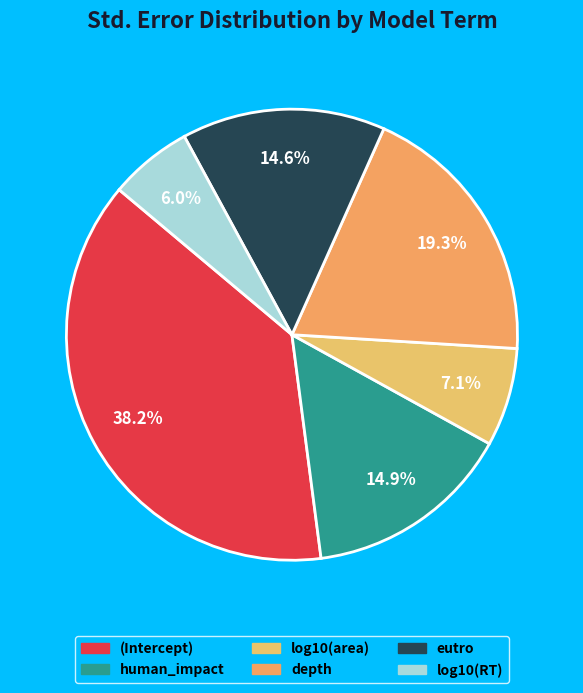

What is the change in value from (Intercept) to eutro?

-0.3